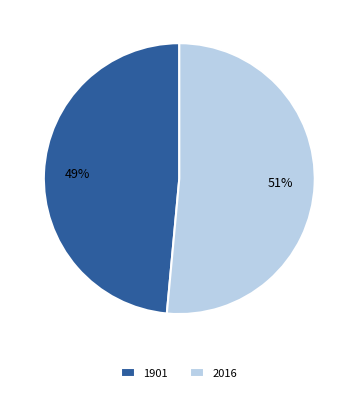

Do 1901 and 2016 together represent more than half of the pie?

Yes